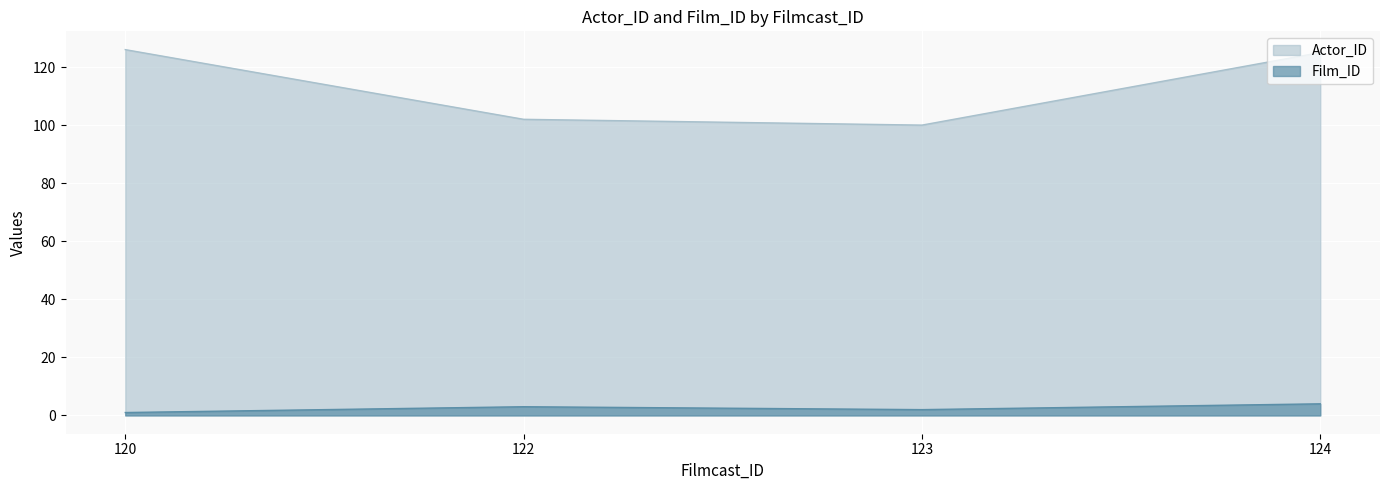

How many lines are shown in the chart?

2